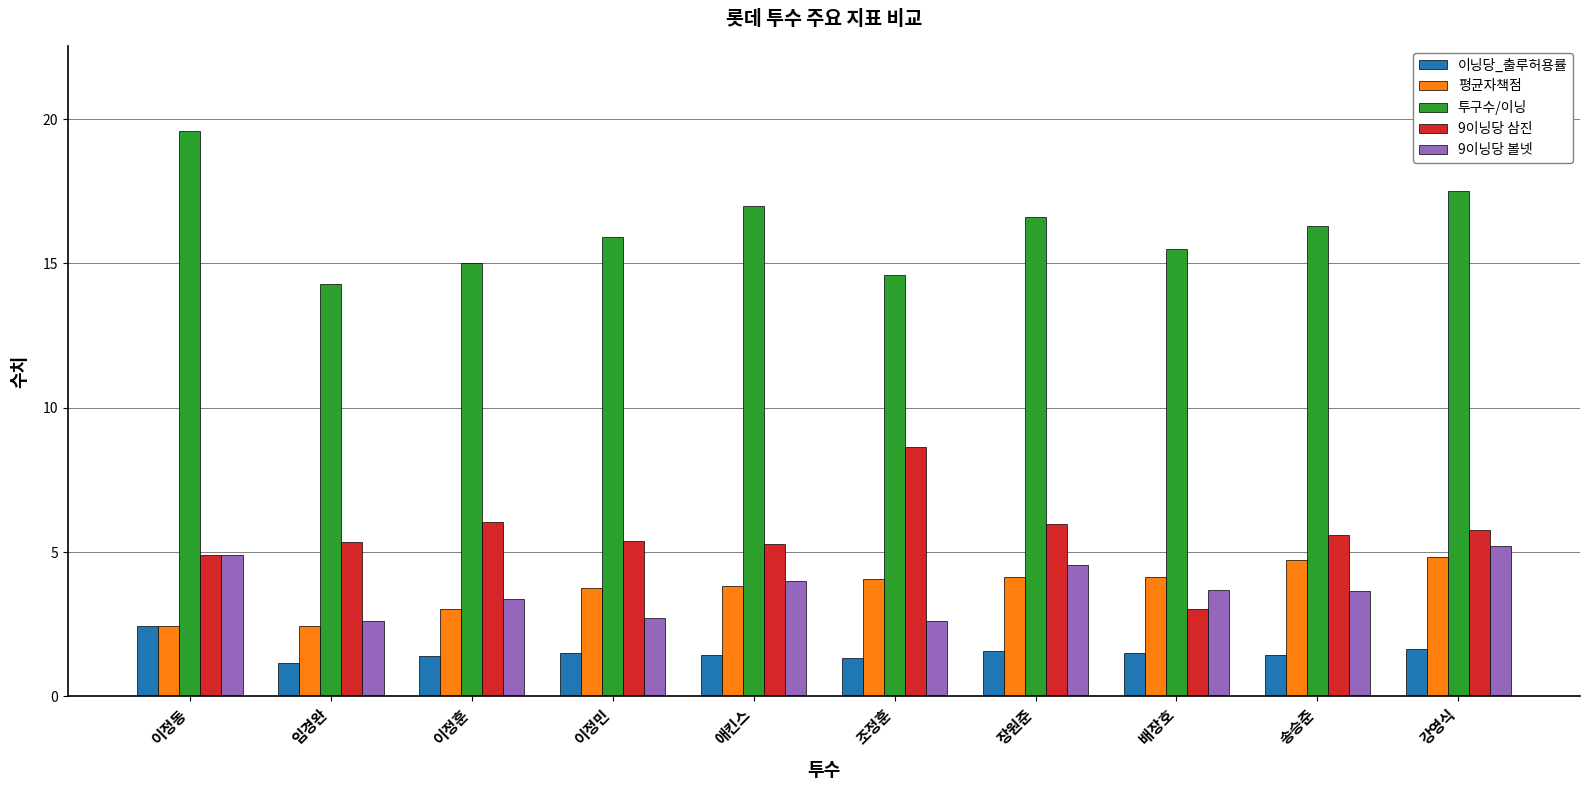

Which series has the largest range (max minus min)?

9이닝당 삼진